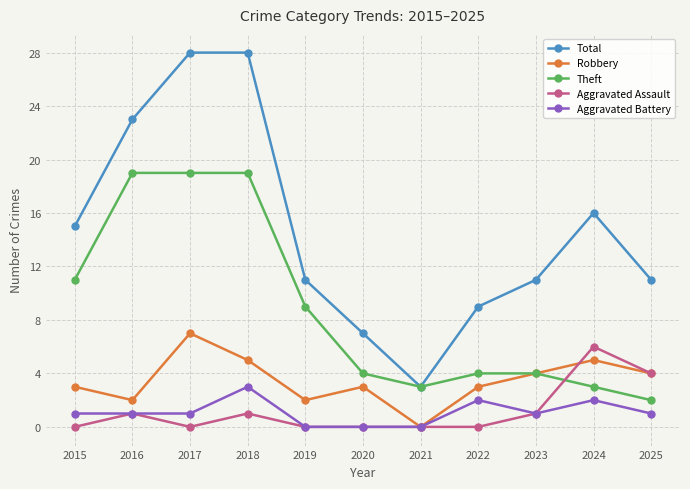

Does the chart display data point markers on the line(s)?

Yes